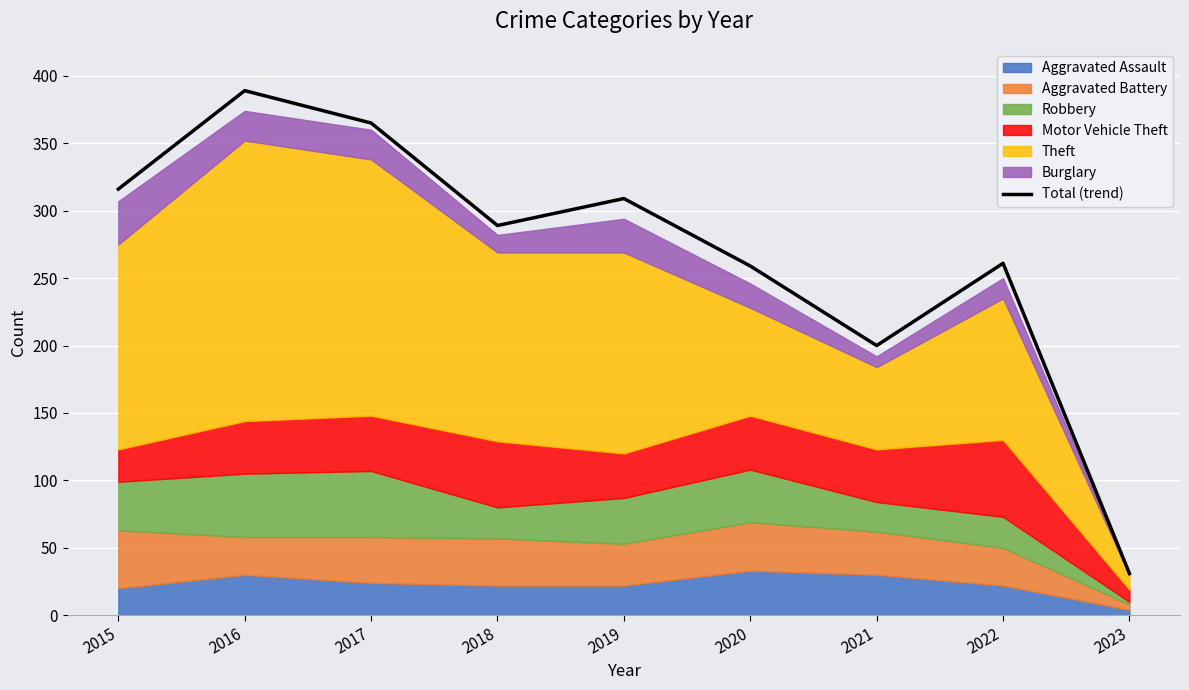

What is the value of the 9th point from the left?

31